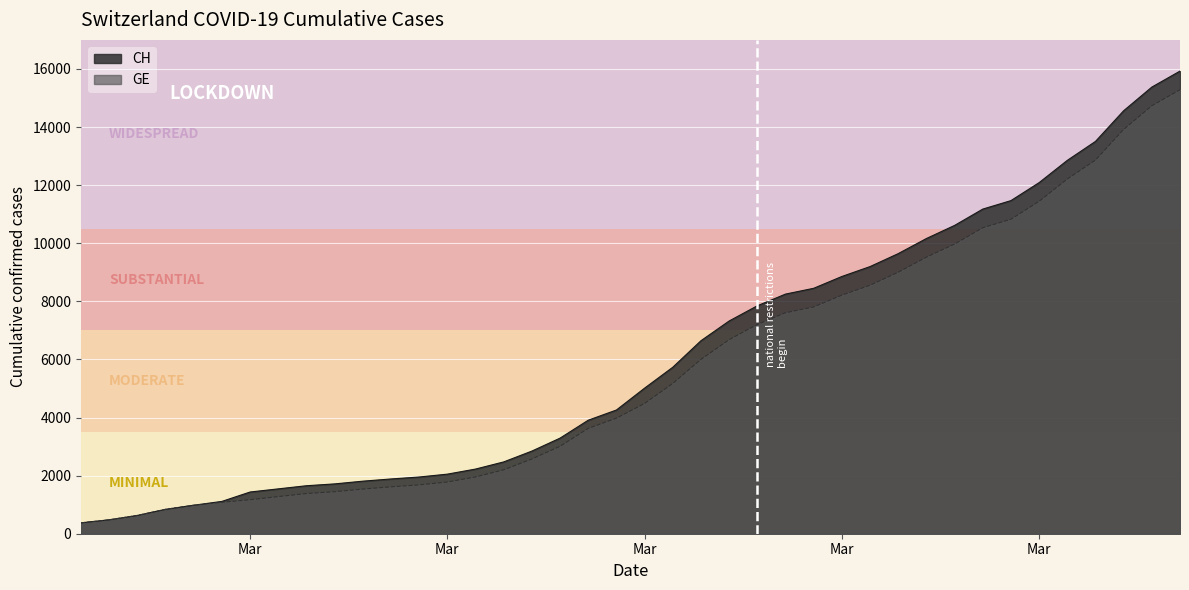

True or false: GE and CH cross at least once.

False